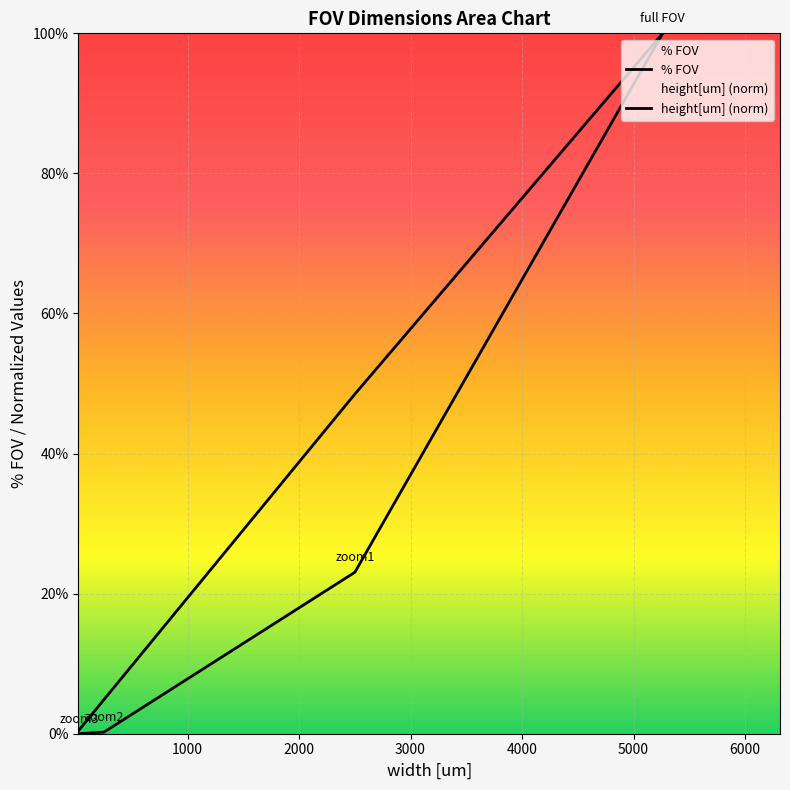

Reading left to right, transcribe all the data shown in this chart.

height[um]: 100.0	48.5	4.9	0.5
area [um2]: 100.0	23.1	0.2	0.0